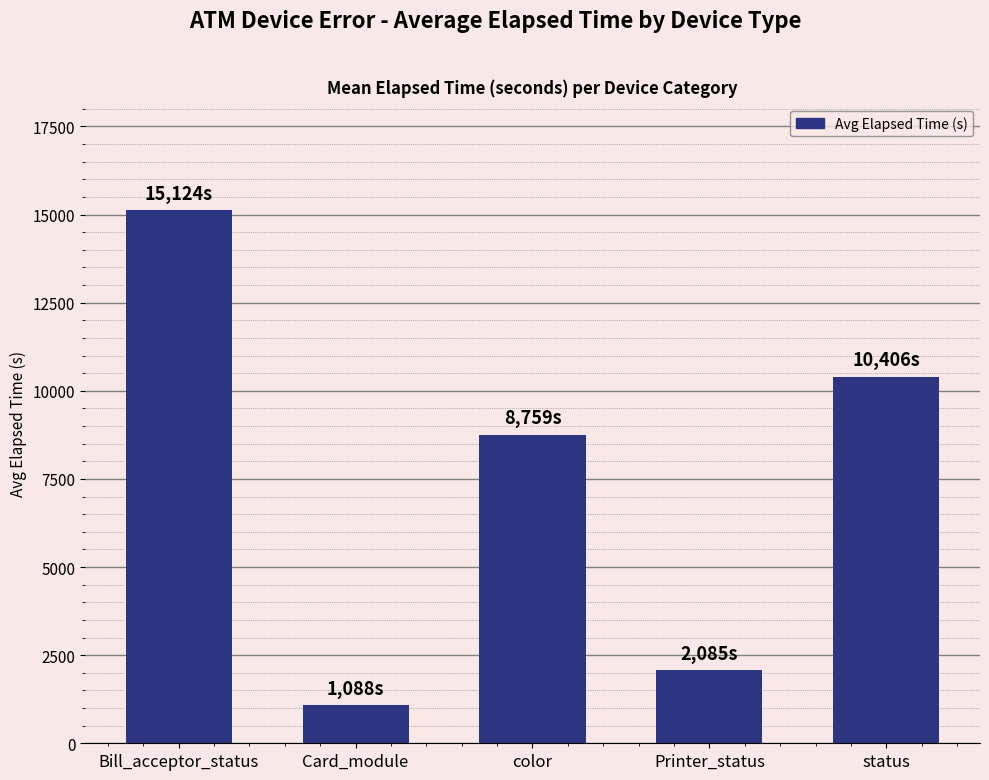

The chart shows a value of 13675.4 at status. True or false?

False